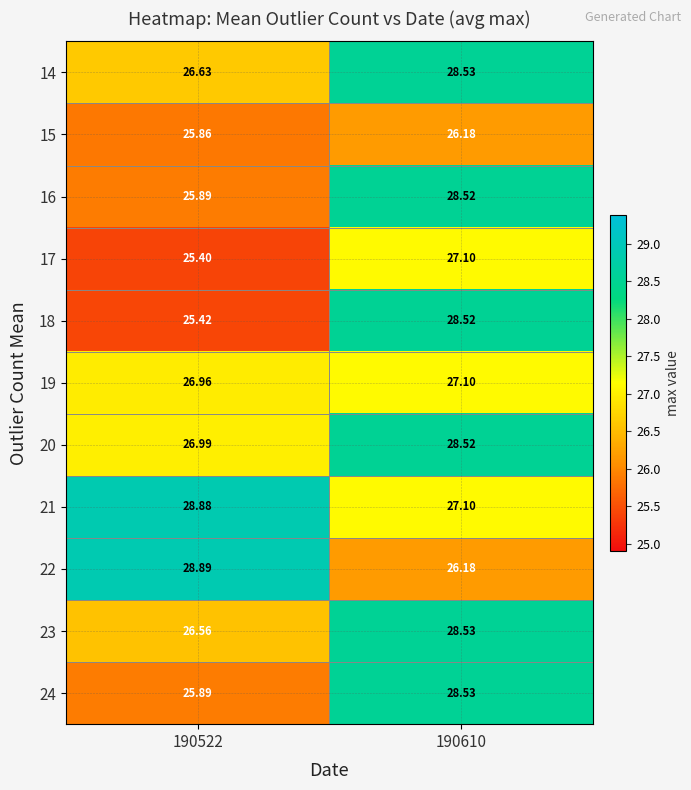

Which series has the largest total across all categories?

21